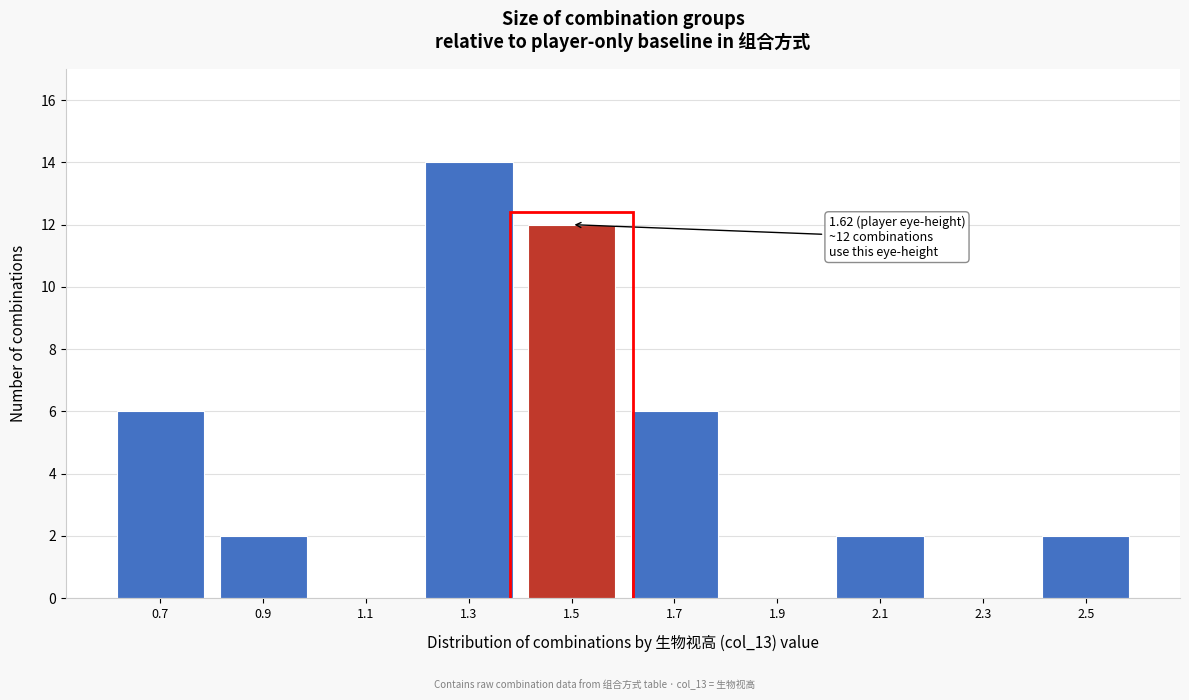

Reading left to right, transcribe all the data shown in this chart.

0.7=6	0.9=2	1.1=0	1.3=14	1.5=12	1.7=6	1.9=0	2.1=2	2.3=0	2.5=2